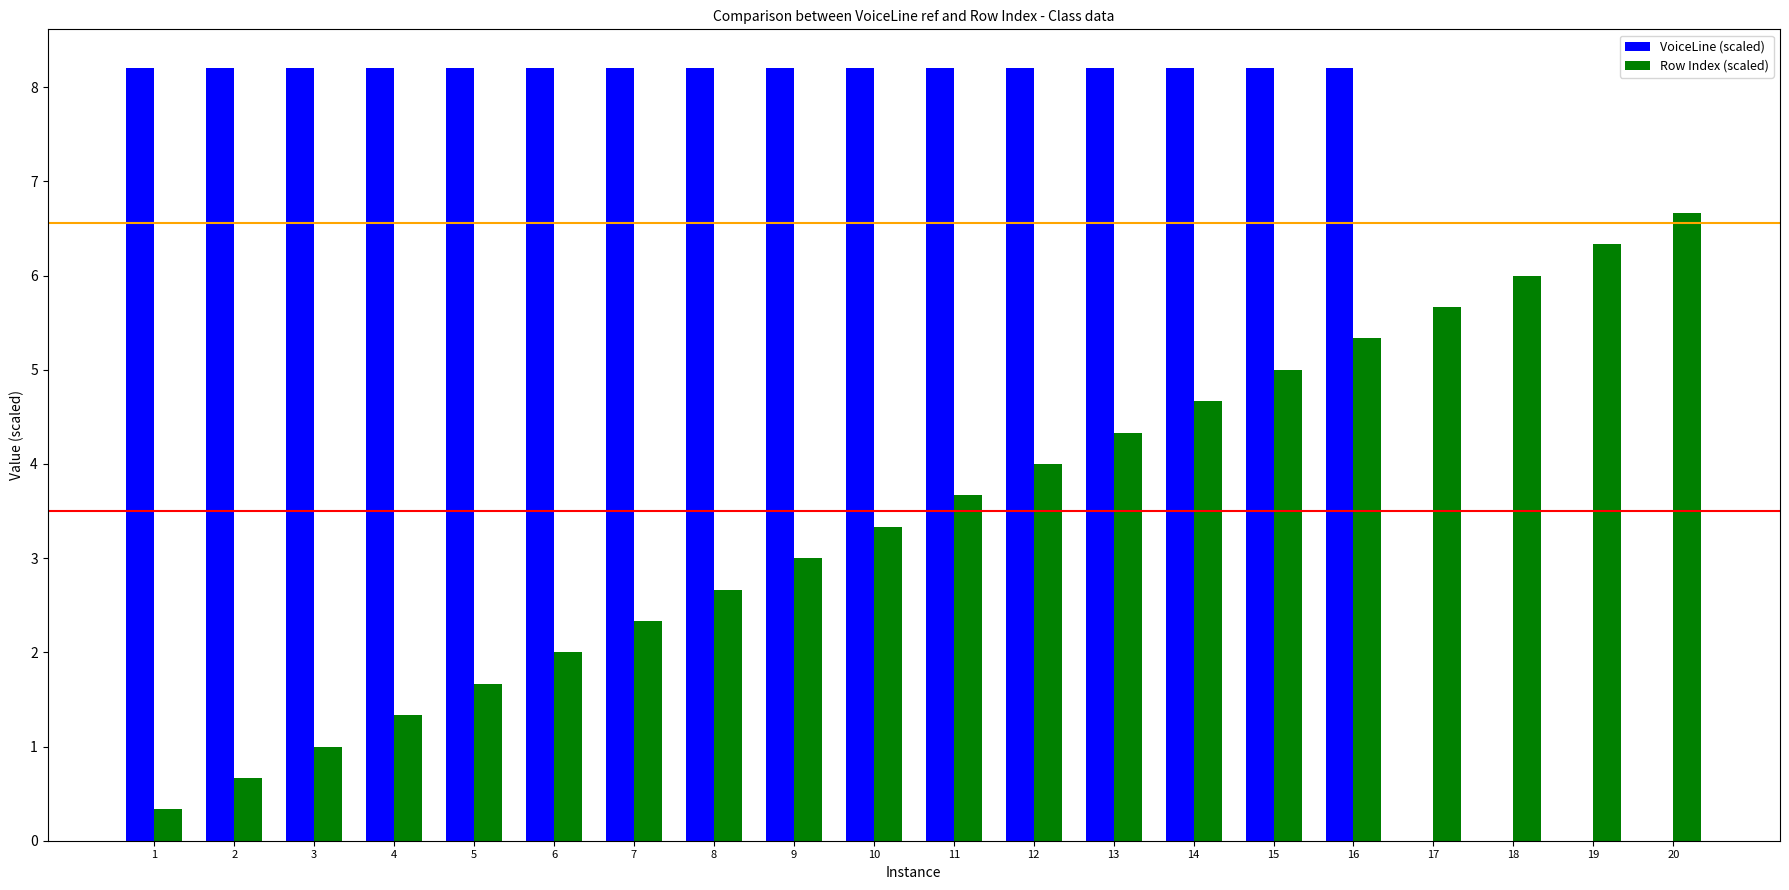

What is the total value across all series at 2?

8.9